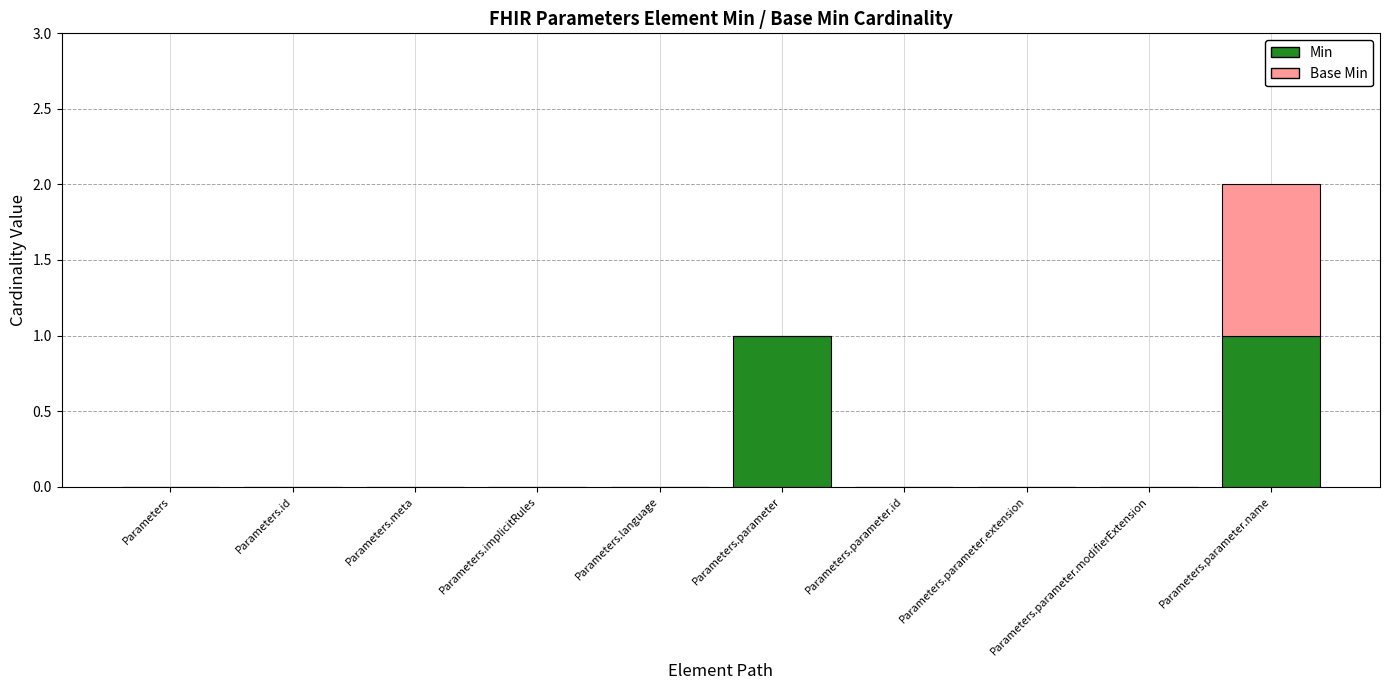

The Min series shows 0 at Parameters.implicitRules. True or false?

True